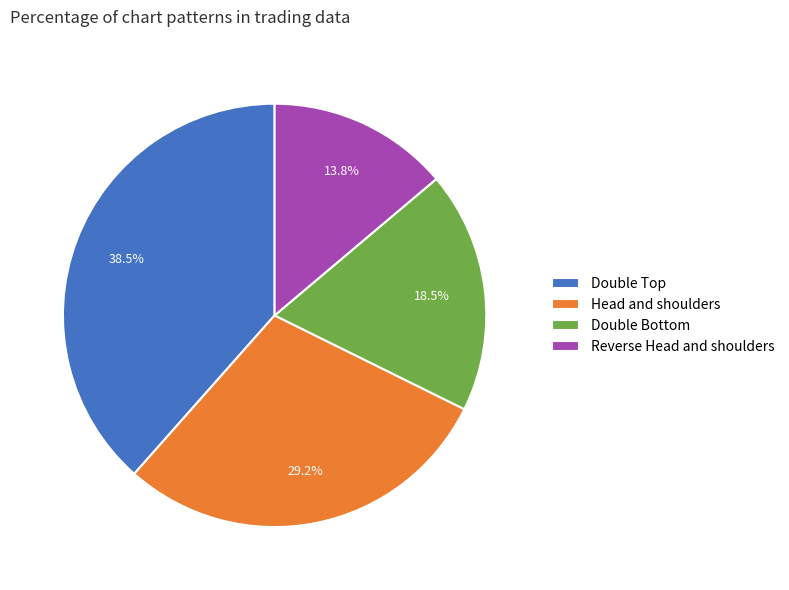

What percentage is NOT represented by Reverse Head and shoulders?

86.2%